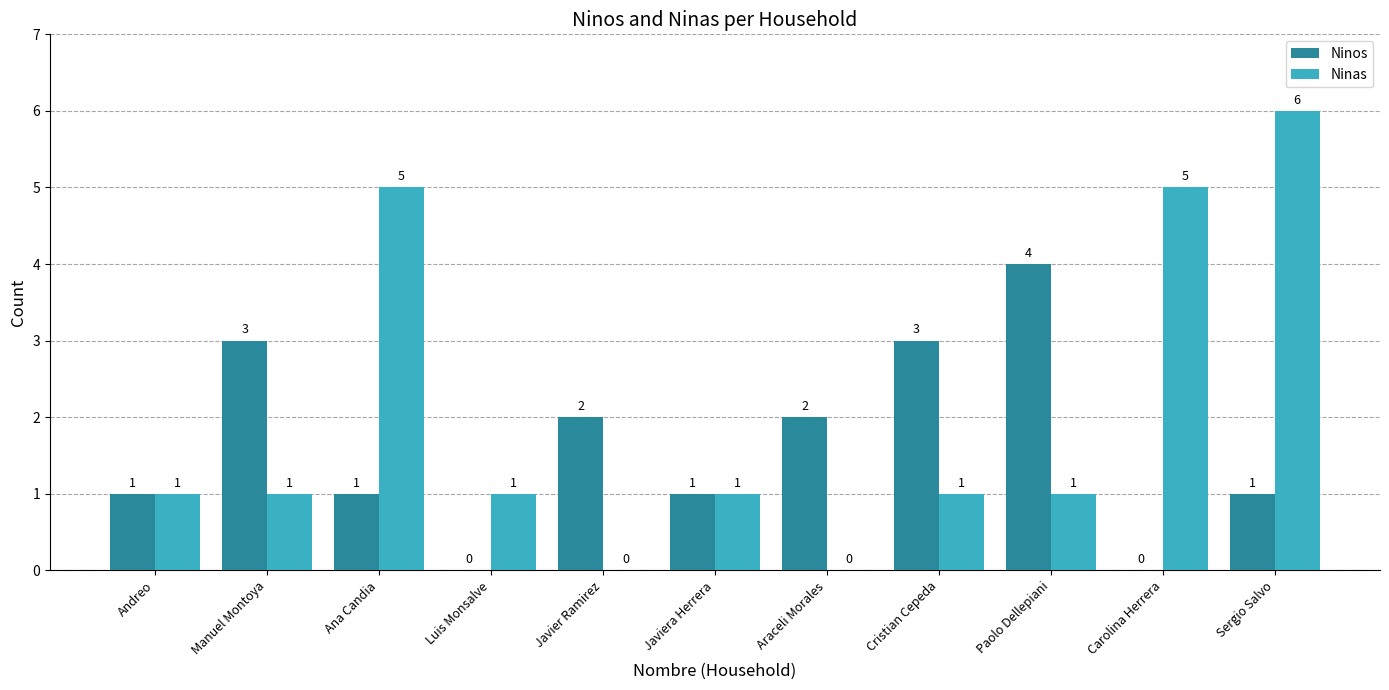

What is the total value across all series at Andreo?

2